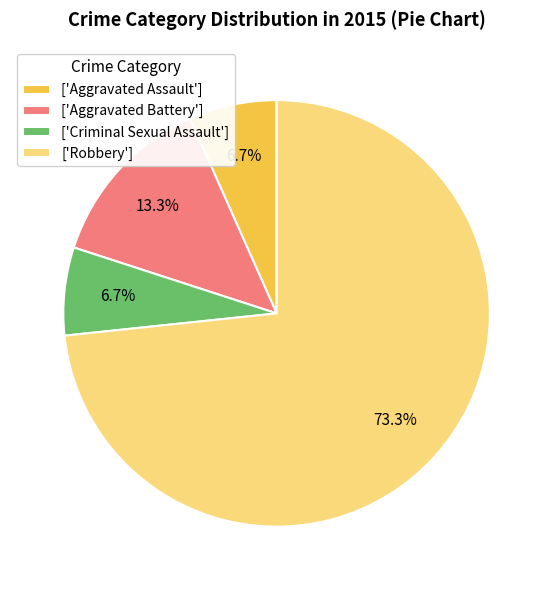

What portion of the pie excludes ['Aggravated Assault']?

93.3%